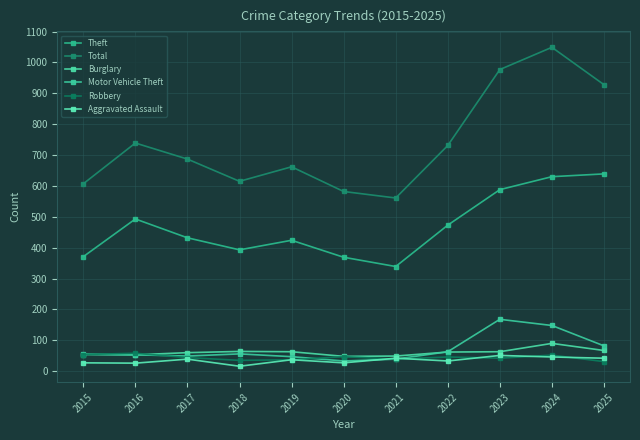

Between 2023 and 2021, which is larger?

2023